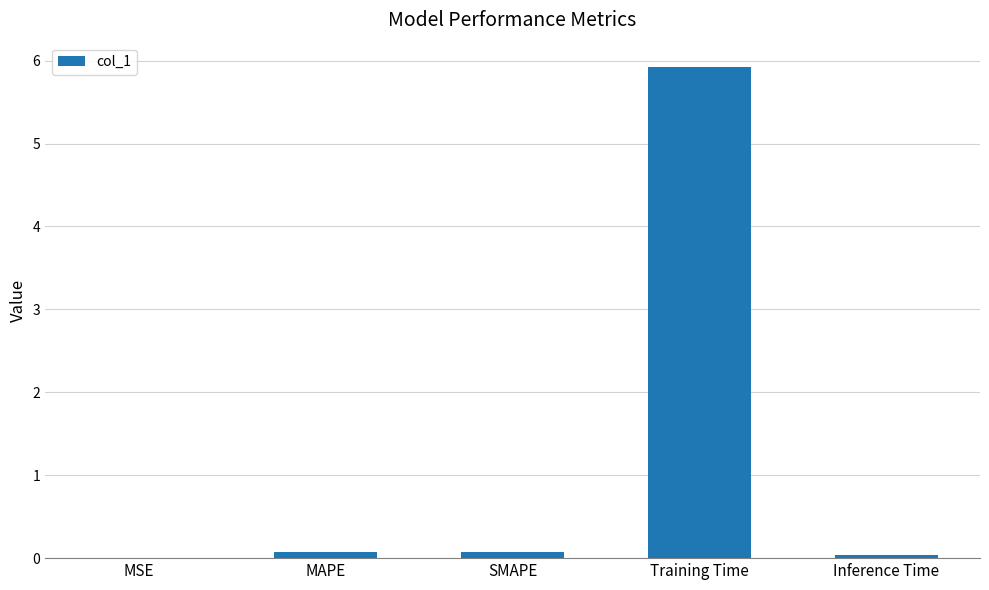

What is the sum of all values?

6.1